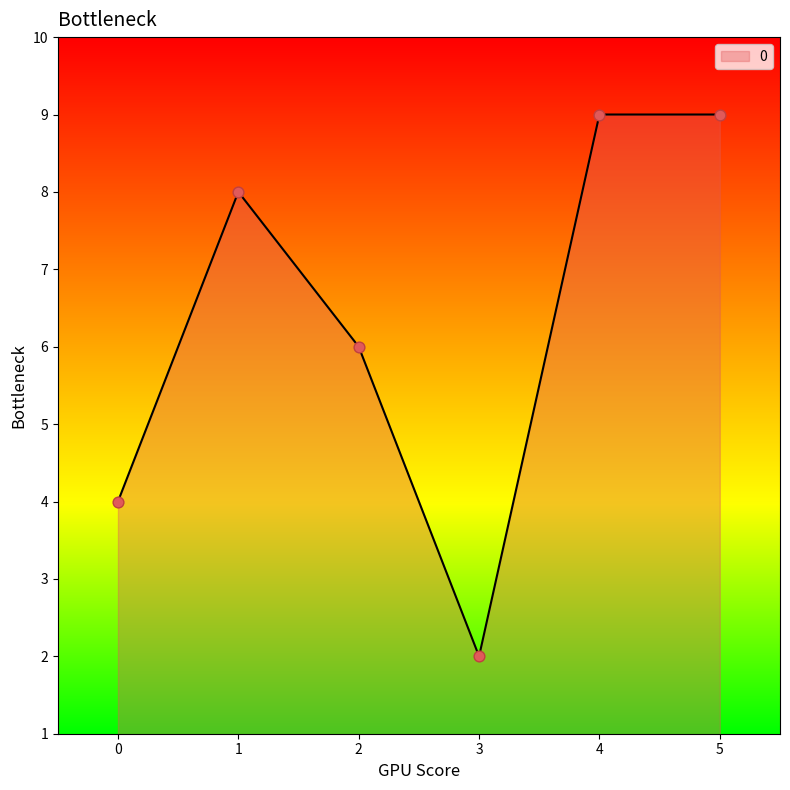

What is the ratio of the value at 0 to the value at 3?

2.0